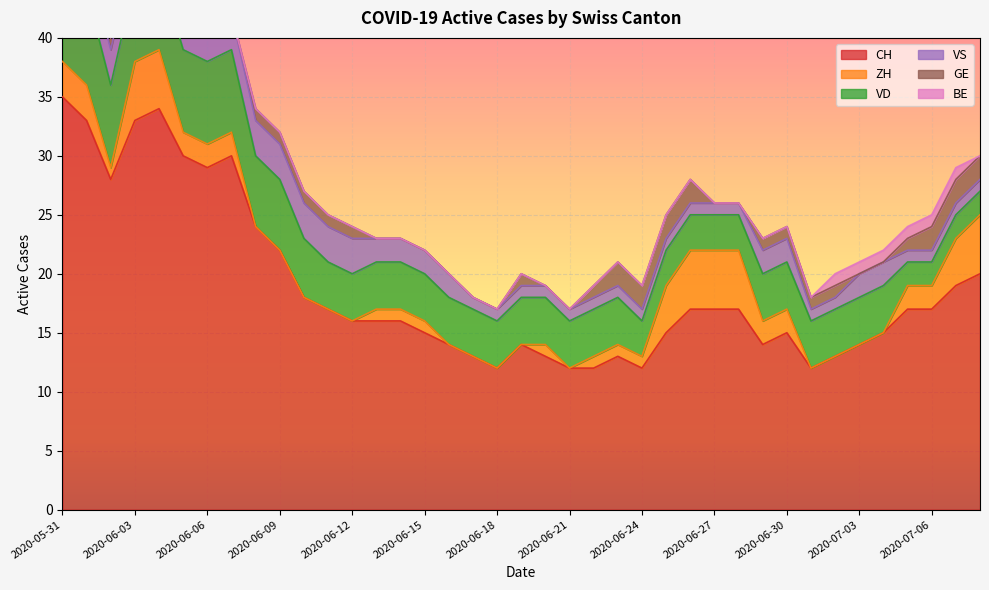

Rank the categories by VS value from highest to lowest.

2020-05-31, 2020-06-01, 2020-06-02, 2020-06-03, 2020-06-04, 2020-06-05, 2020-06-06, 2020-06-07, 2020-06-08, 2020-06-09, 2020-06-10, 2020-06-11, 2020-06-12, 2020-06-13, 2020-06-14, 2020-06-15, 2020-06-16, 2020-06-29, 2020-06-30, 2020-07-03, 2020-07-04, 2020-06-17, 2020-06-18, 2020-06-19, 2020-06-20, 2020-06-21, 2020-06-22, 2020-06-23, 2020-06-24, 2020-06-25, 2020-06-26, 2020-06-27, 2020-06-28, 2020-07-01, 2020-07-02, 2020-07-05, 2020-07-06, 2020-07-07, 2020-07-08